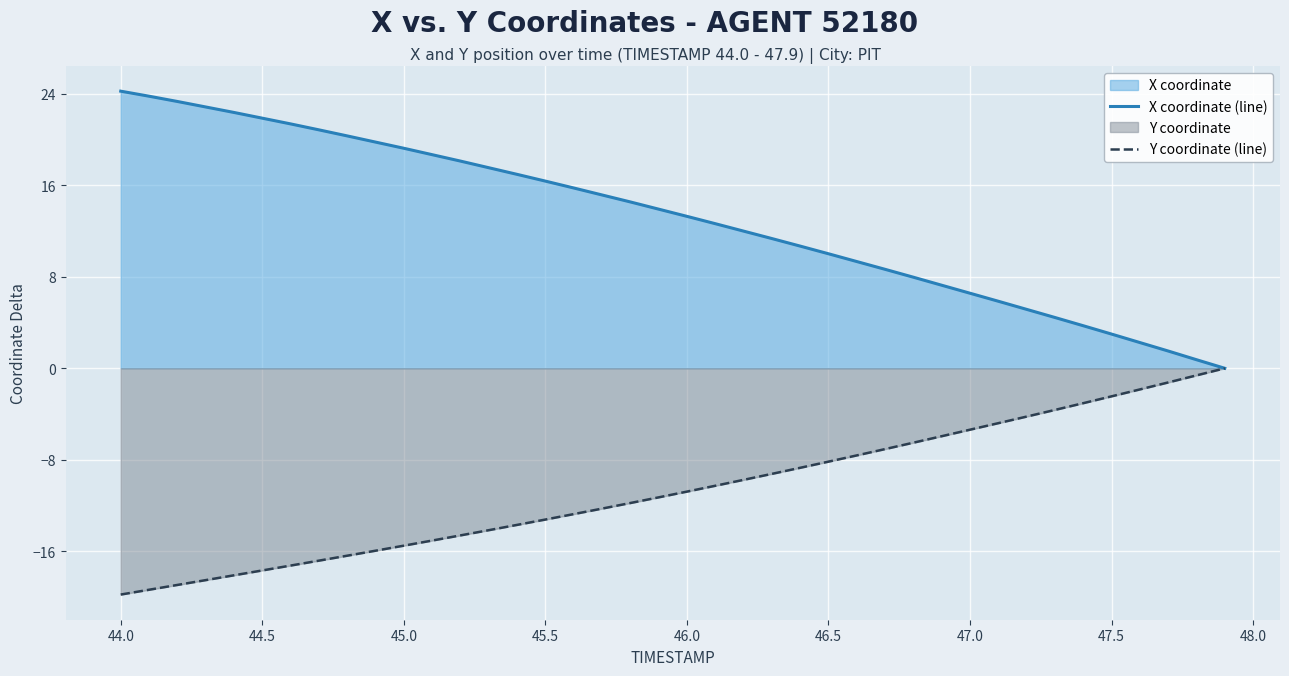

List the series in order of their overall mean, lowest first.

Y coordinate (line), X coordinate (line)